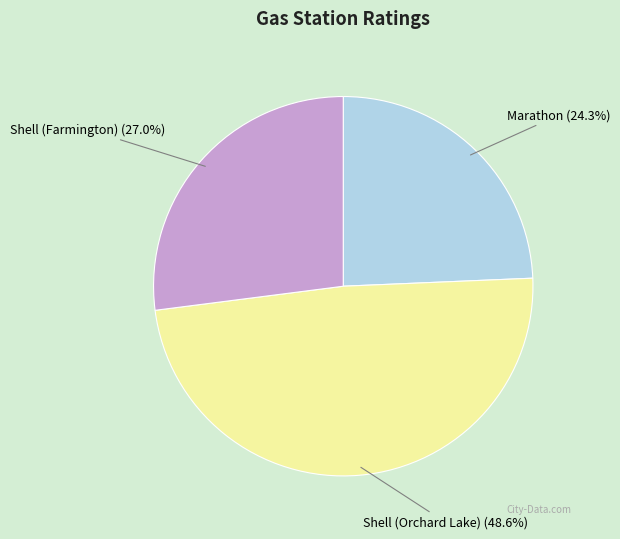

How many slices are in this pie chart?

3